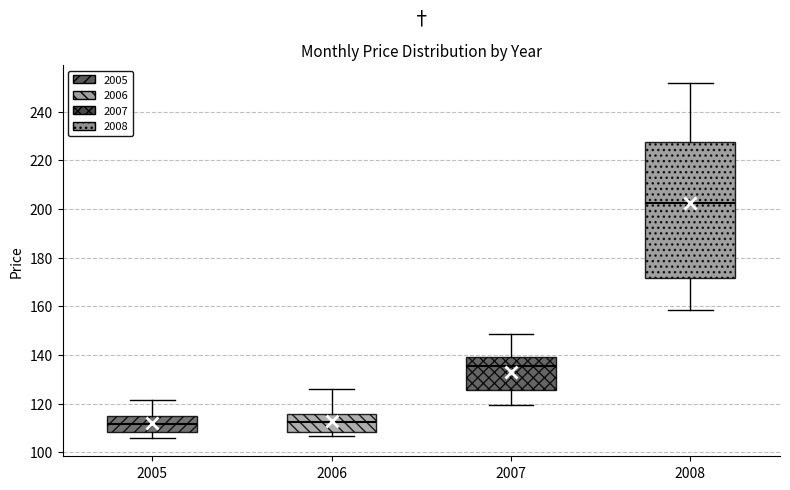

Which box has the highest median line?

2008